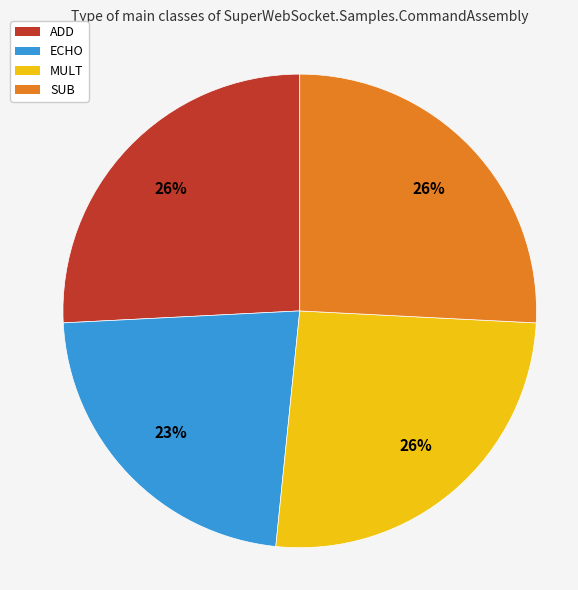

Approximately how many times larger is the value at SUB compared to ECHO?

1.1